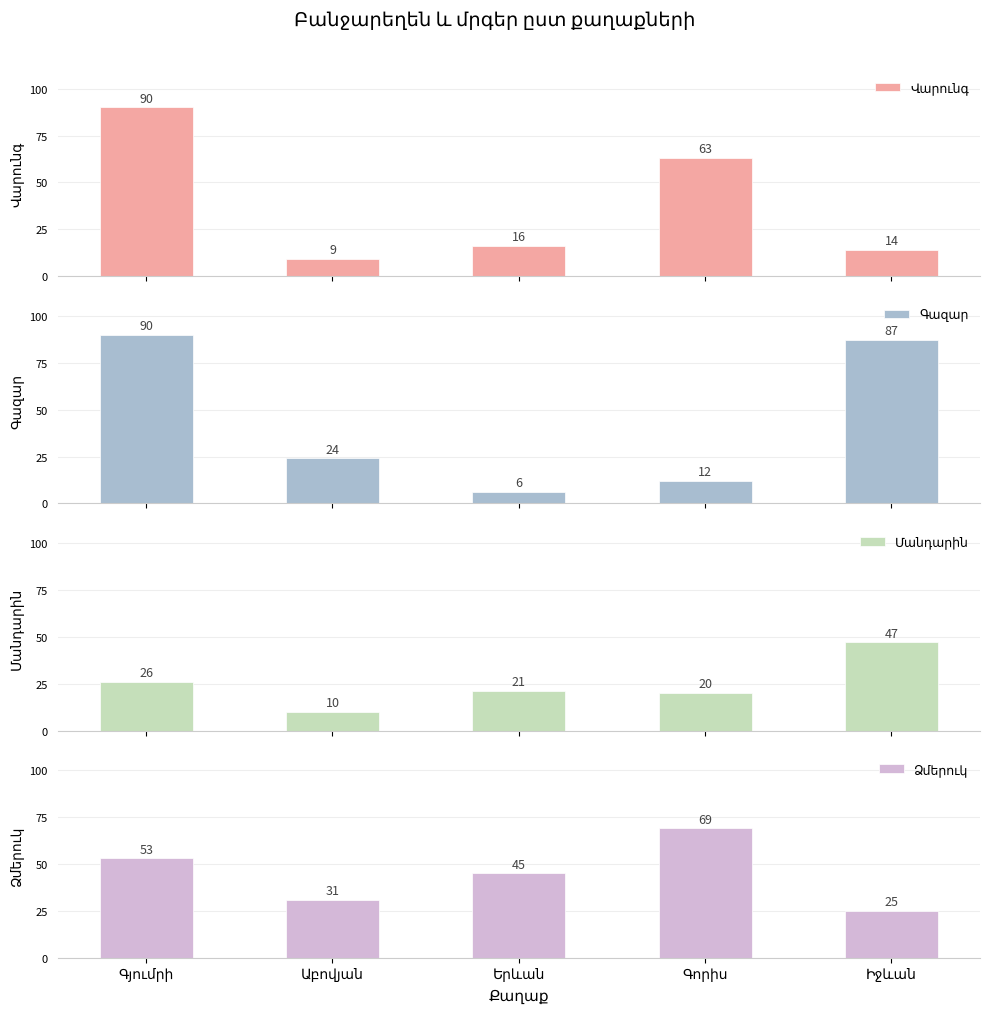

Which series has the largest total across all categories?

Ձմերուկ